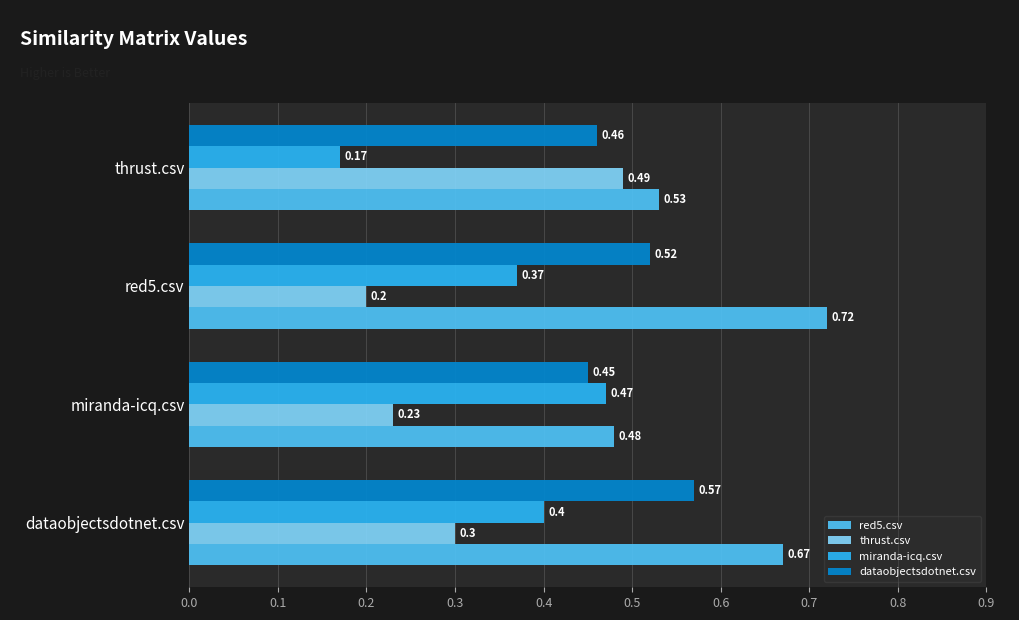

At which category does the chart reach its minimum across all series?

thrust.csv